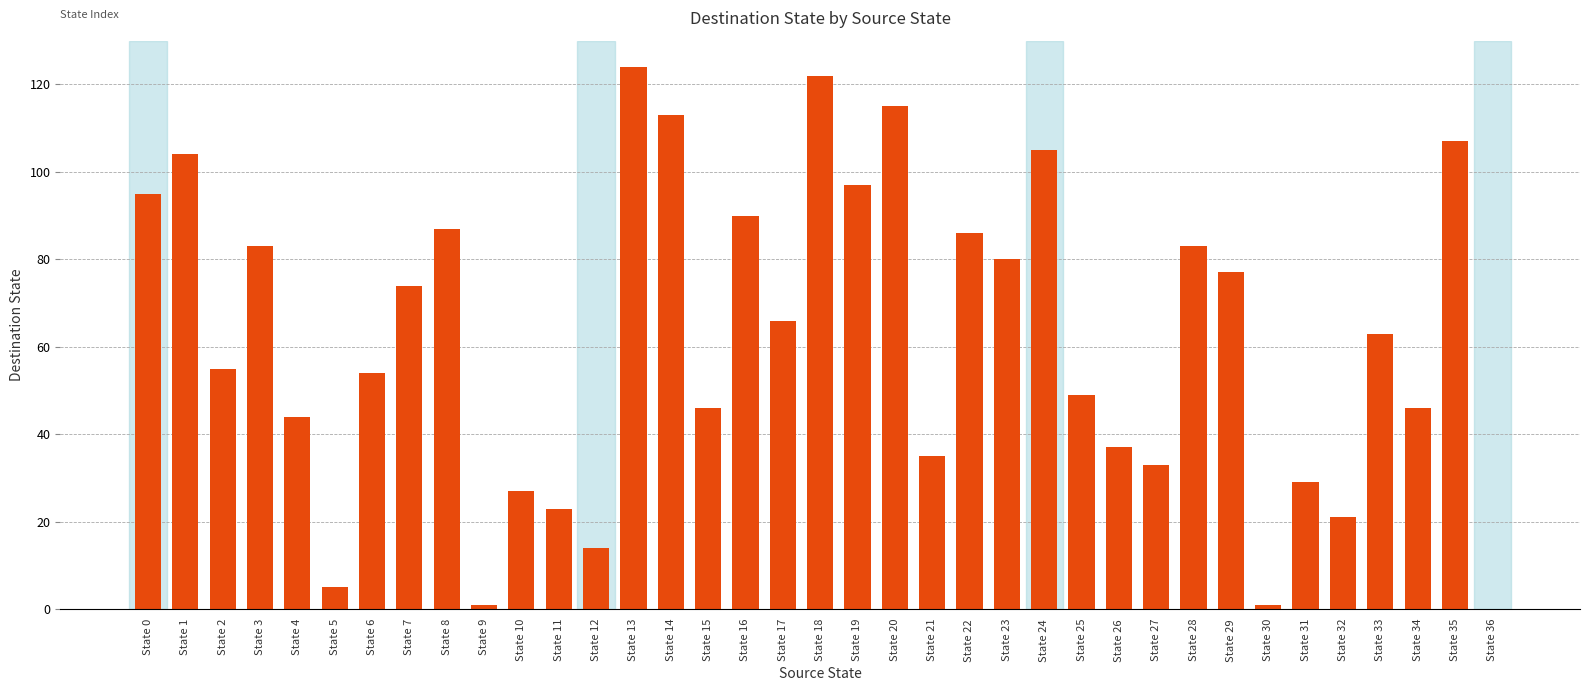

How many categories are shown in the chart?

37